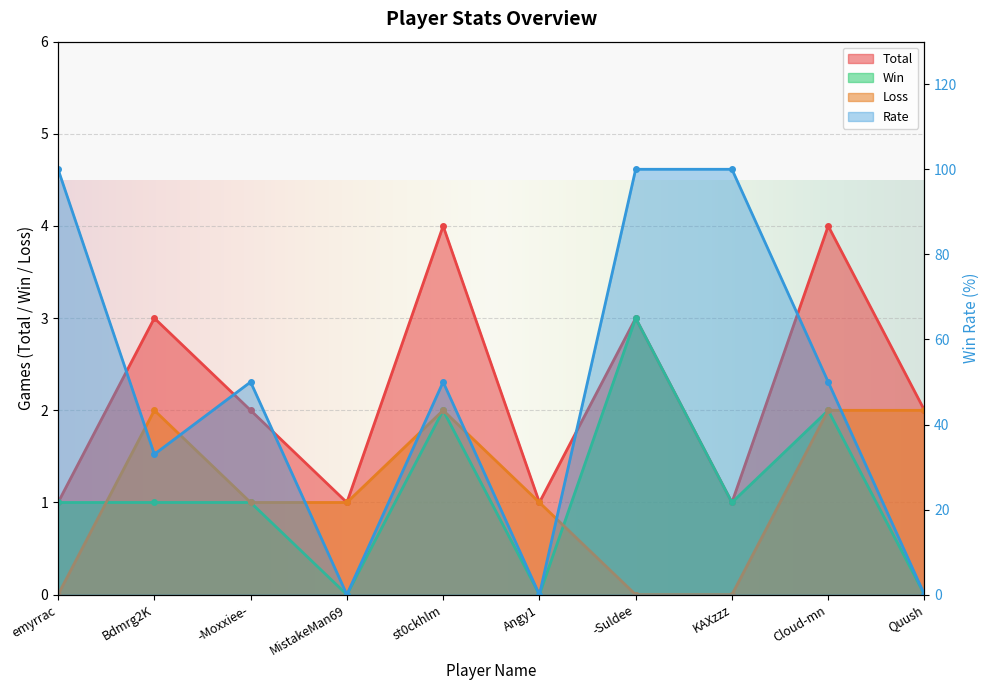

What is the sum of the Rate values at Angy1 and KAXzzz?

100